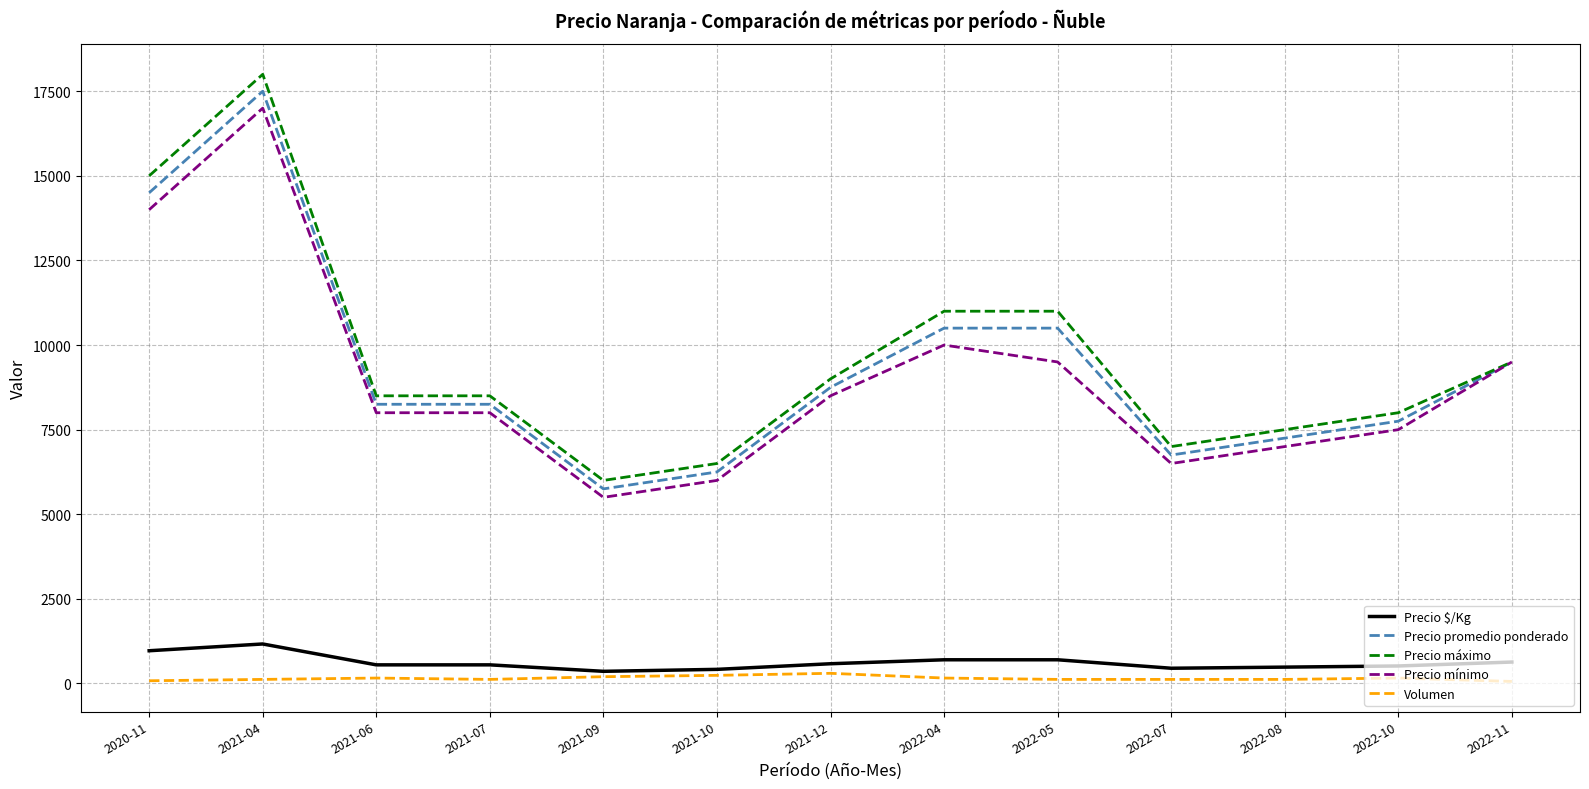

True or false: Volumen and Precio máximo cross at least once.

False